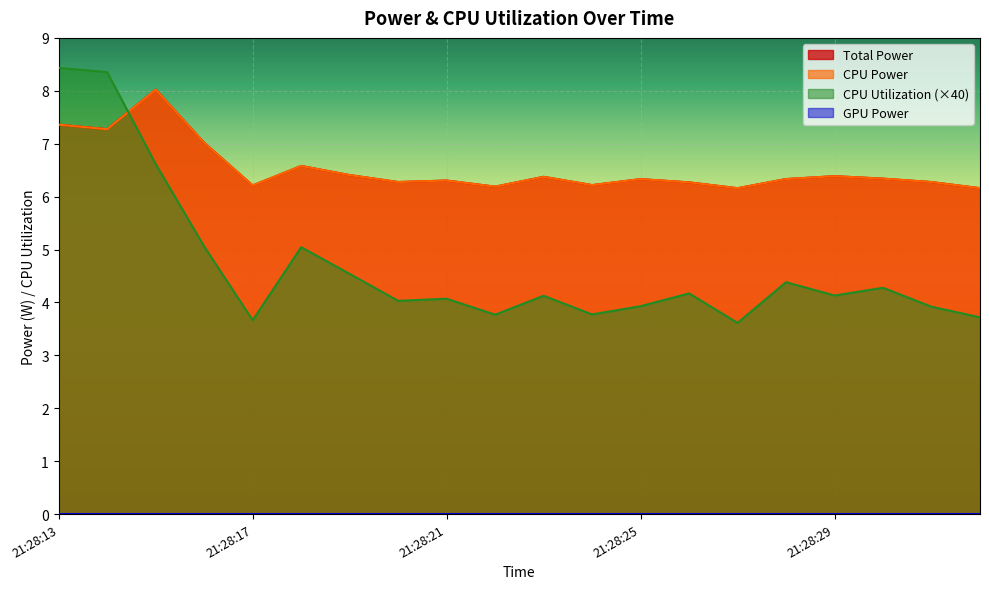

True or false: CPU Utilization has a value of 3.7 at 21:28:32.

True